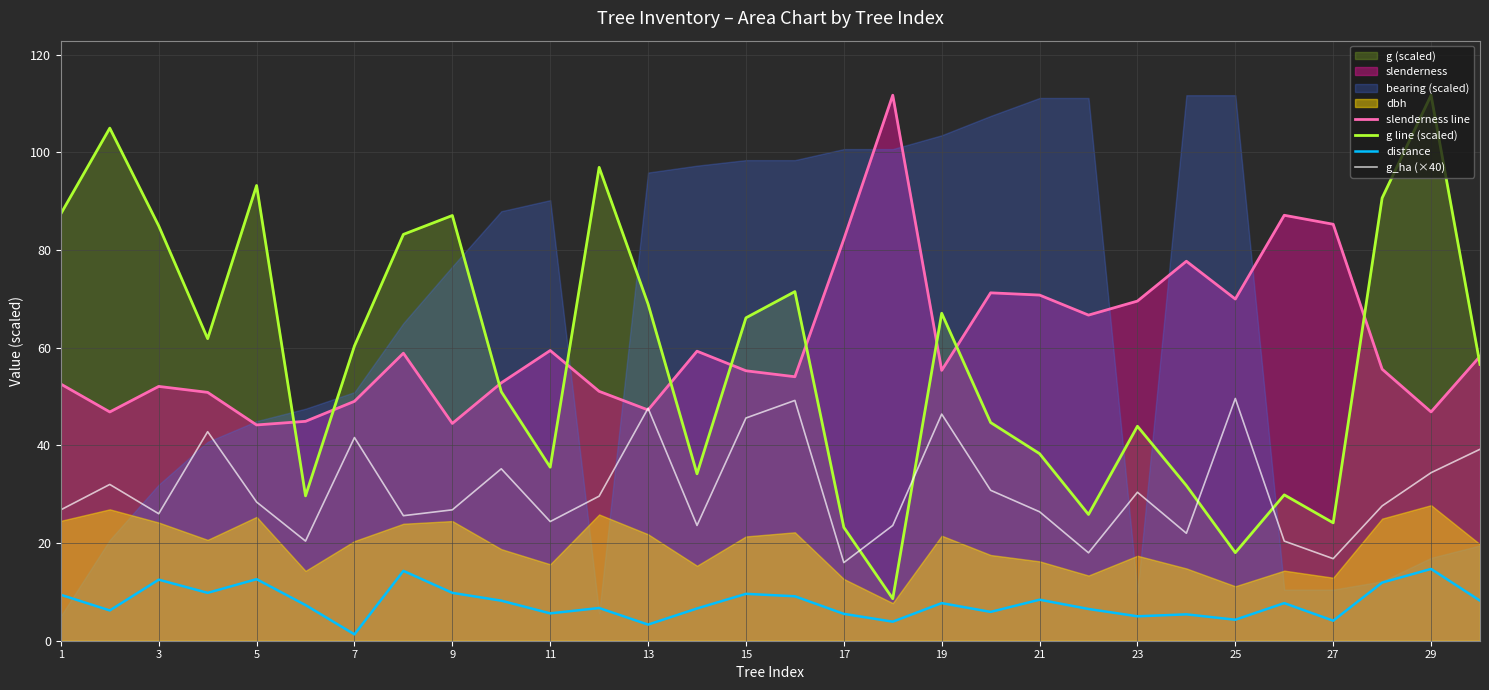

True or false: g line (scaled) and distance cross at least once.

False